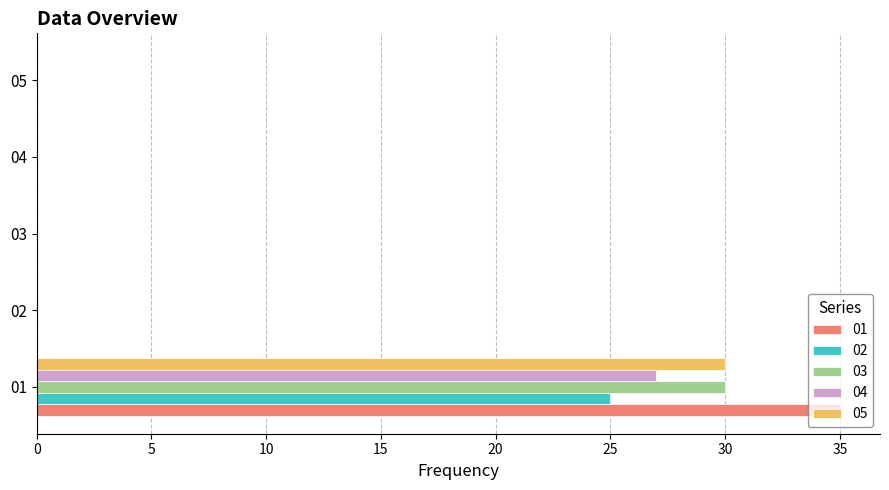

True or false: 04 has a value of 13 at 02.

False